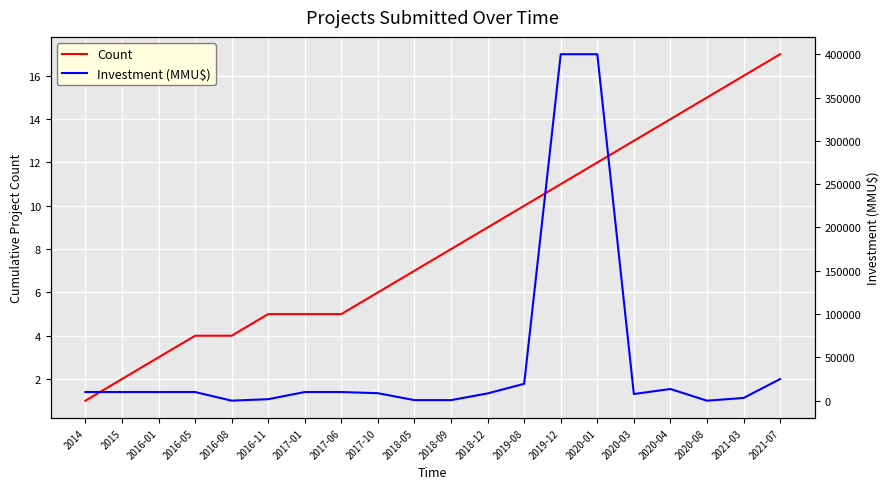

The Count series shows 16 at 2021-03. True or false?

True